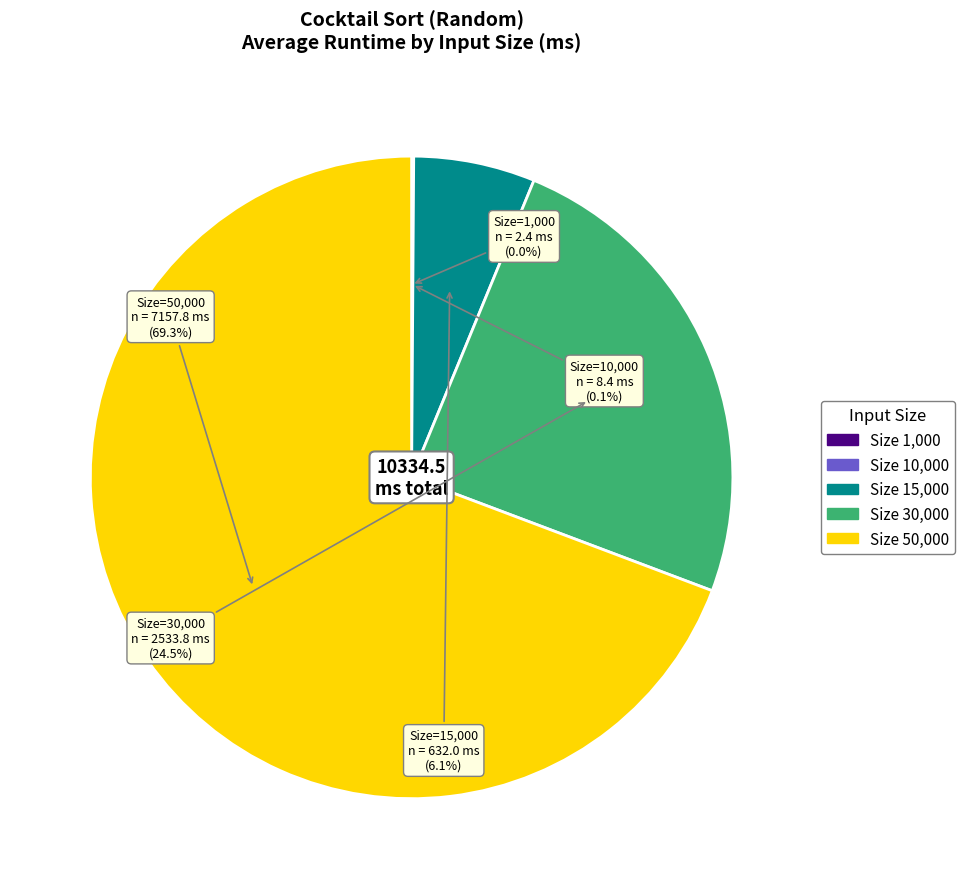

Is there any slice that represents more than half of the pie?

Yes